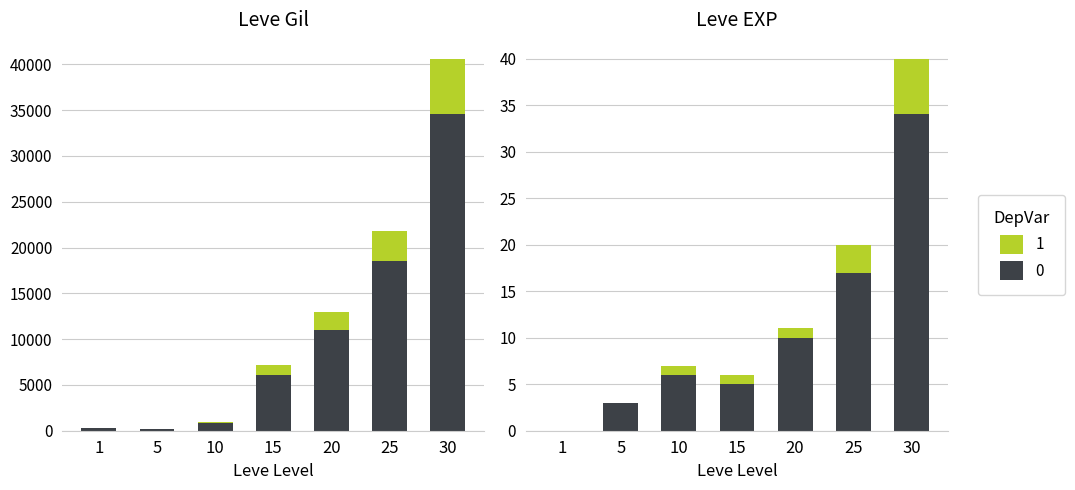

How many distinct data groups are displayed?

2